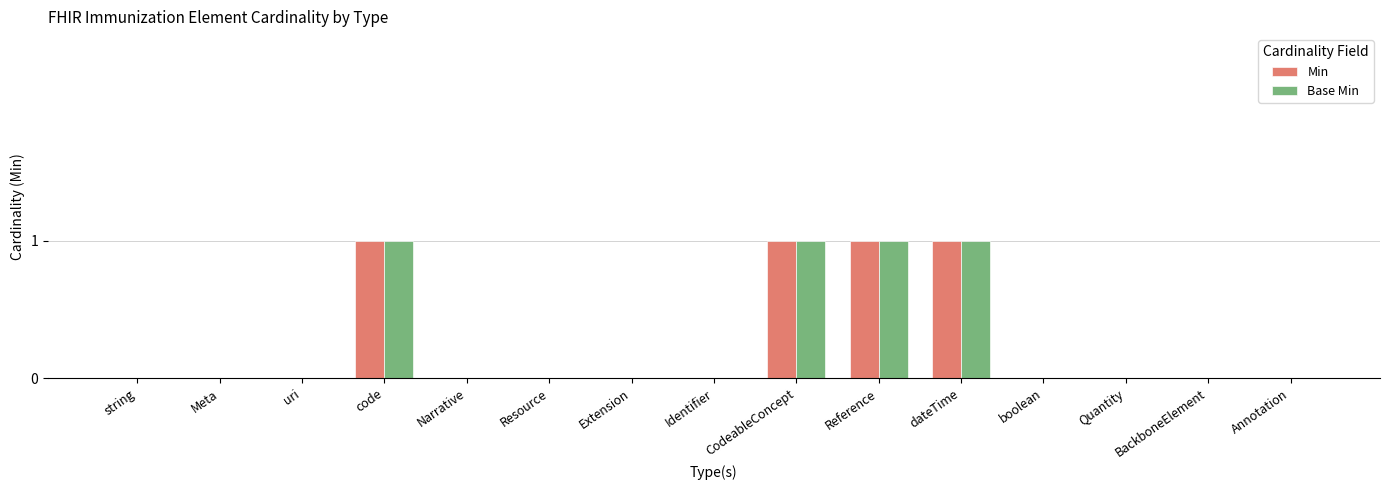

The value of Min at Reference is 1. True or false?

True